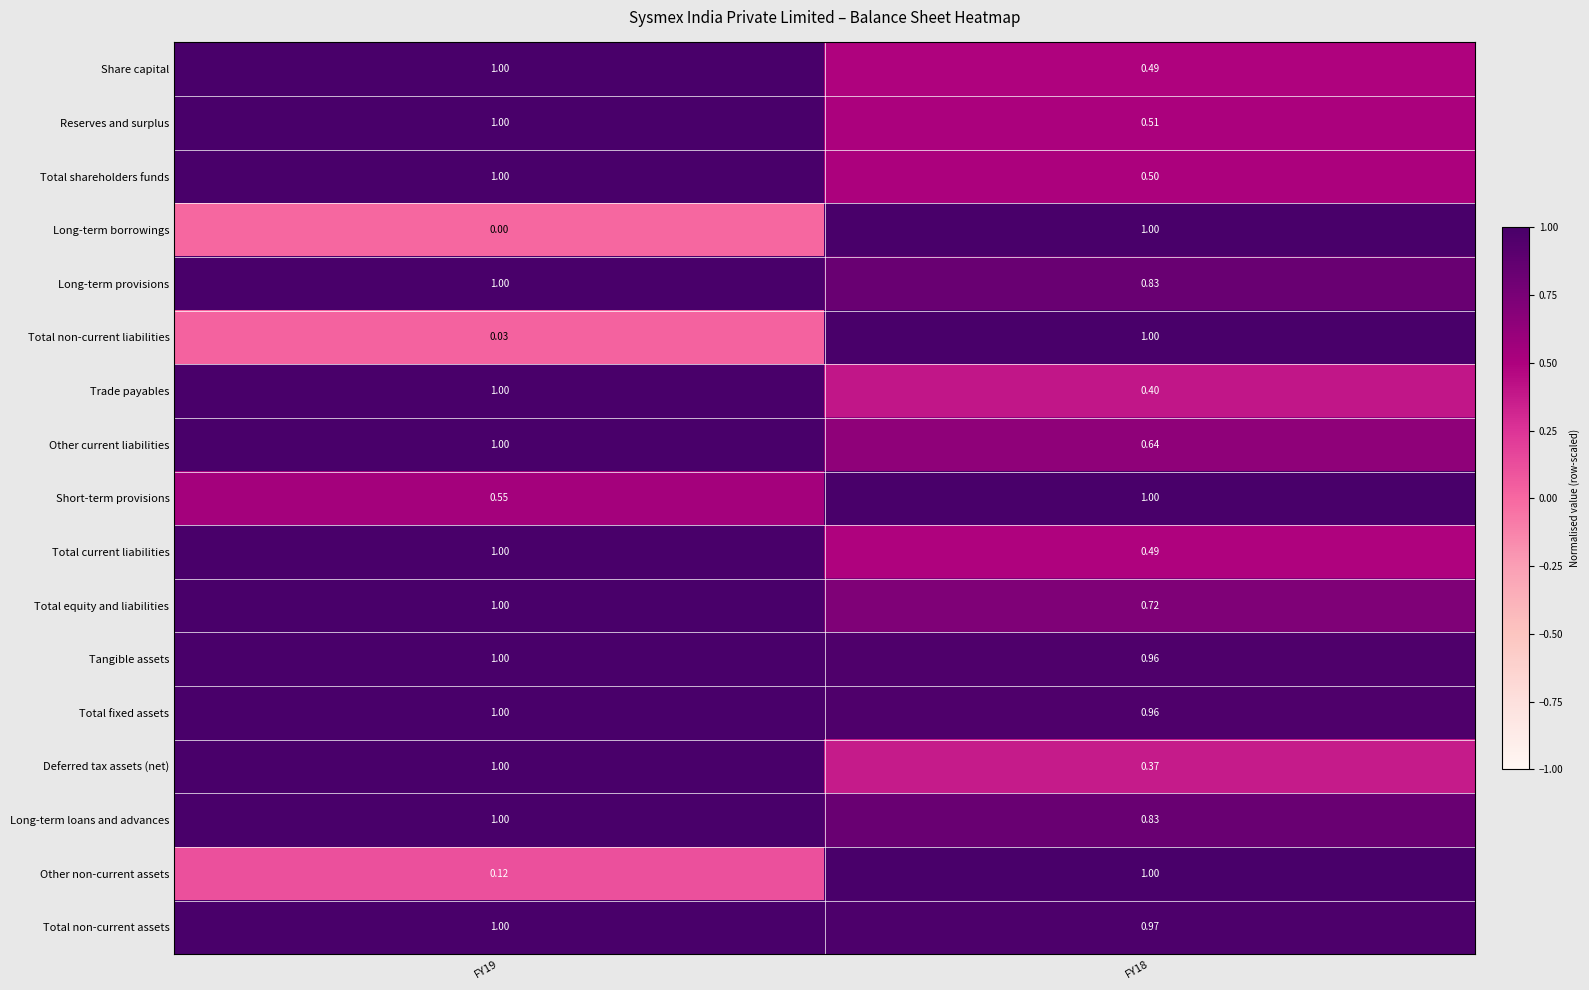

Which series changed the most between FY19 and FY18?

Long-term borrowings